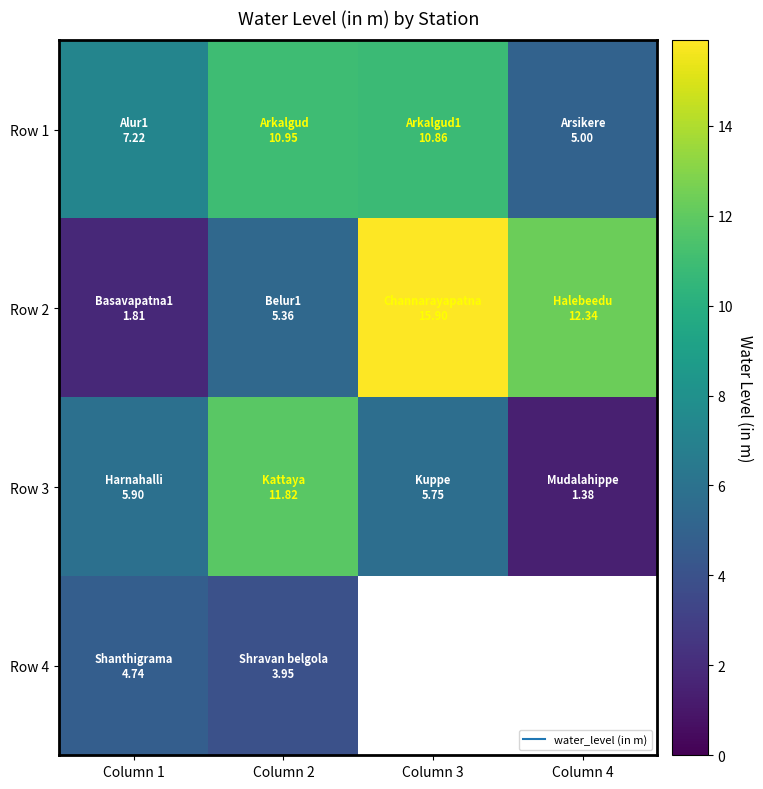

Which has a higher value, Column 1 or Column 4?

Column 1